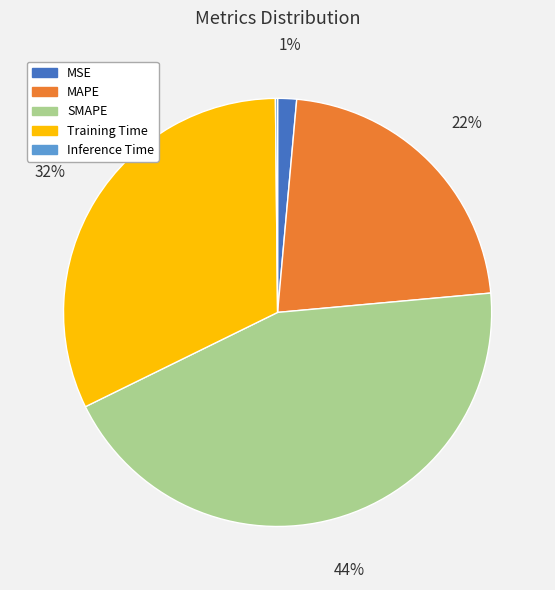

What is the largest slice in the pie chart?

SMAPE